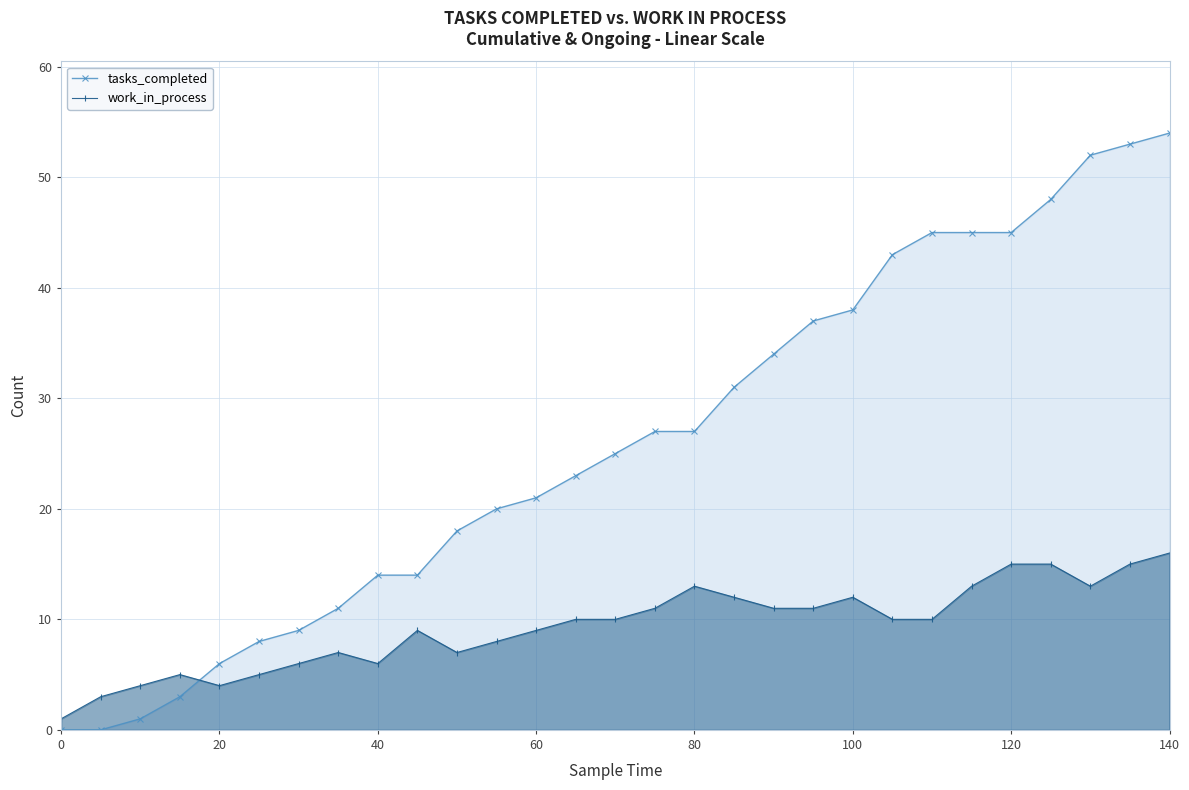

True or false: work_in_process has a value of 9 at 140.

False